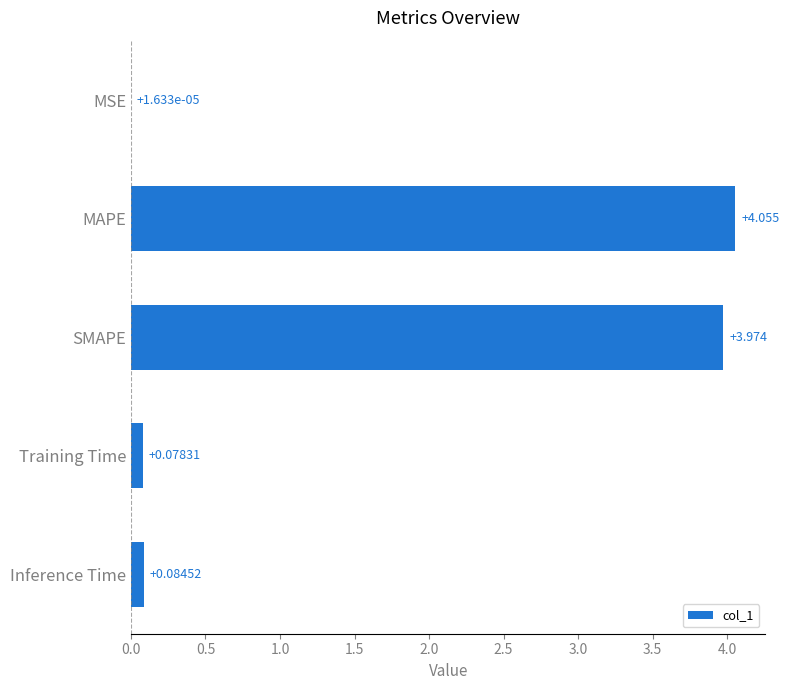

At which category does the chart reach its peak across all series?

MAPE